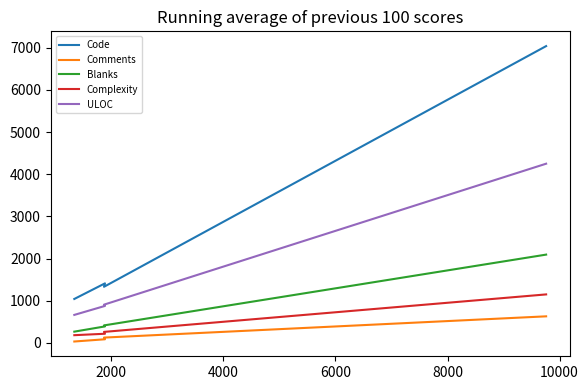

Does the chart display data point markers on the line(s)?

No